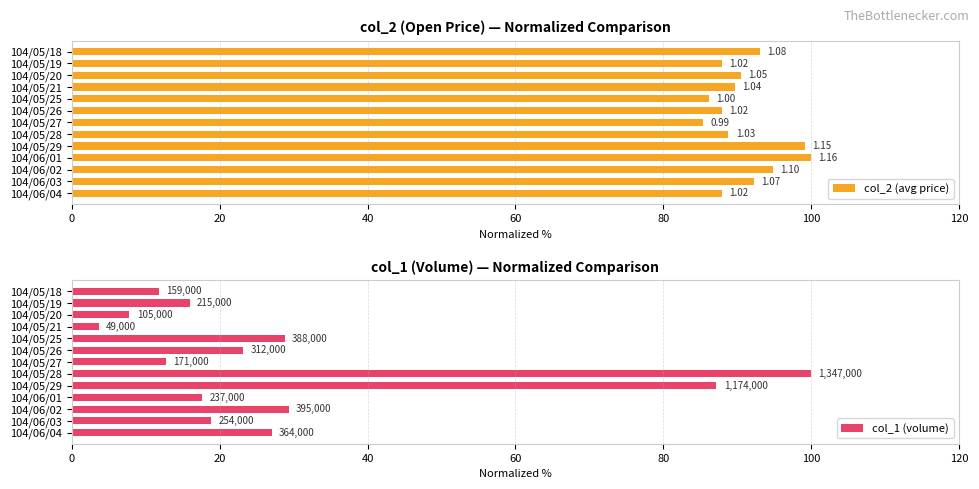

At which category does the chart reach its peak across all series?

104/06/01